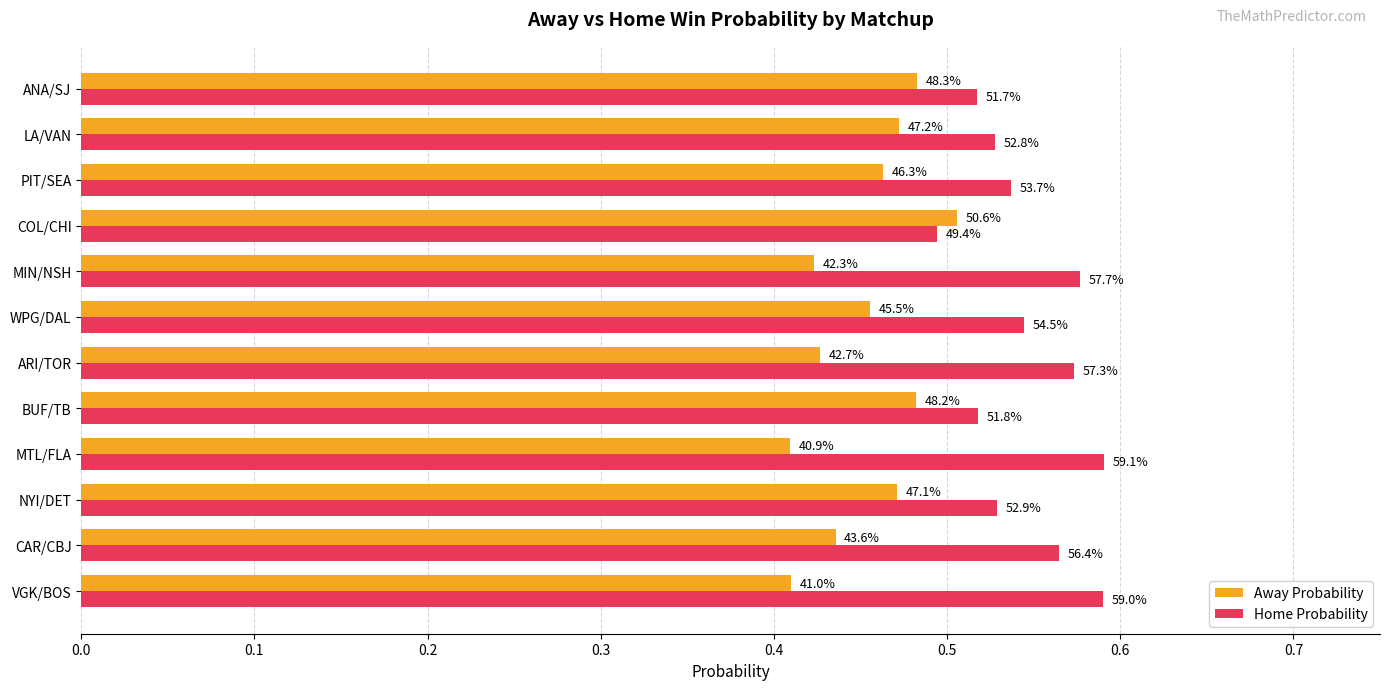

What are all the series names shown in the legend?

Away Probability, Home Probability